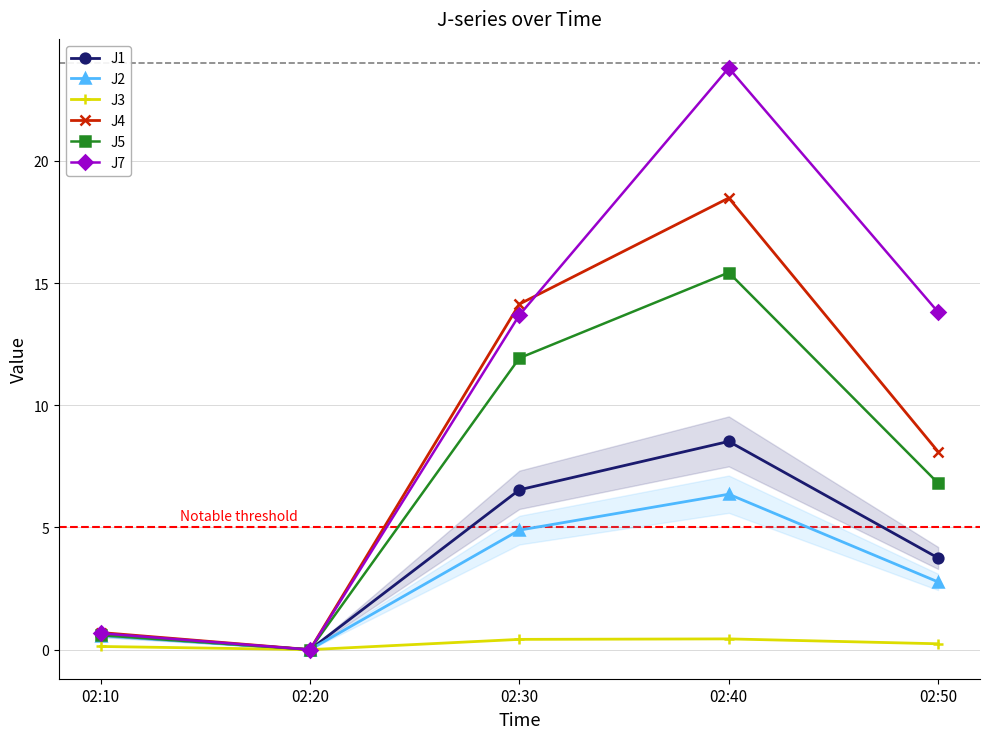

Where is the first local maximum for J5?

02:40